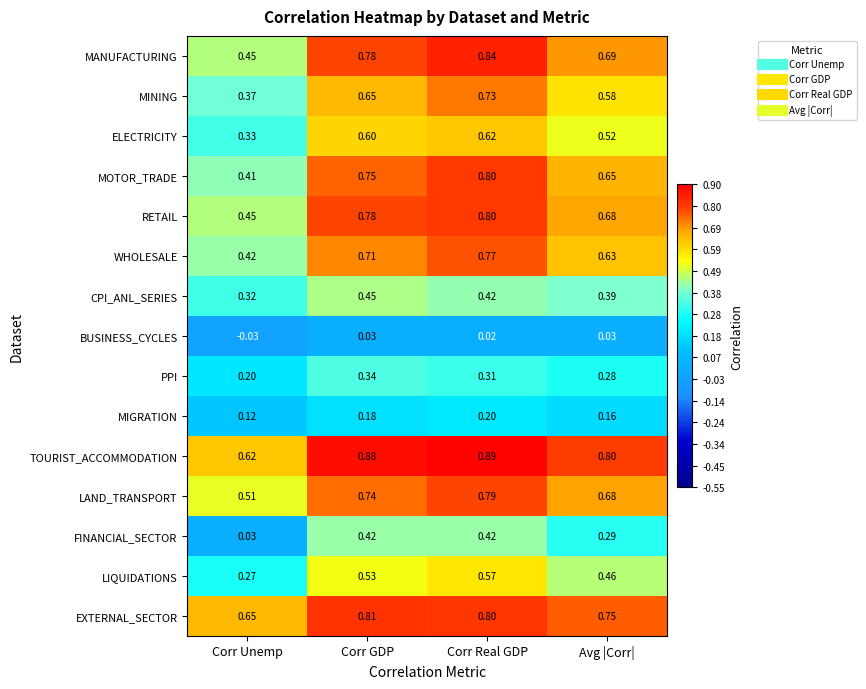

Which category has the lowest value in the CPI_ANL_SERIES series?

Corr Unemp